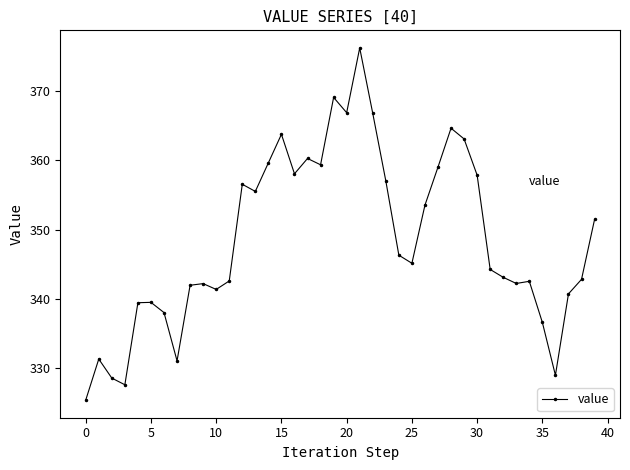

True or false: there are more than 2 points higher than both neighbors.

True